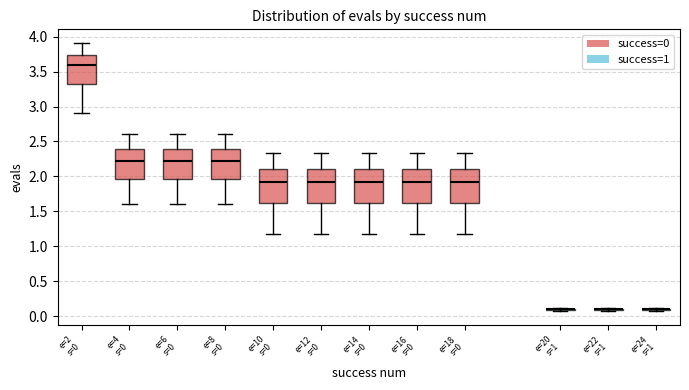

Where does the median line of the box for e=4 s=0 sit on the y-axis? The values are not printed on the chart, so give them approximately, as read against the axis.

2.20